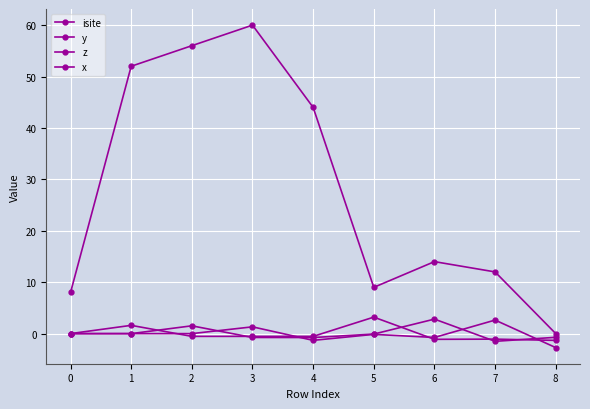

Count the number of data series in this chart.

4